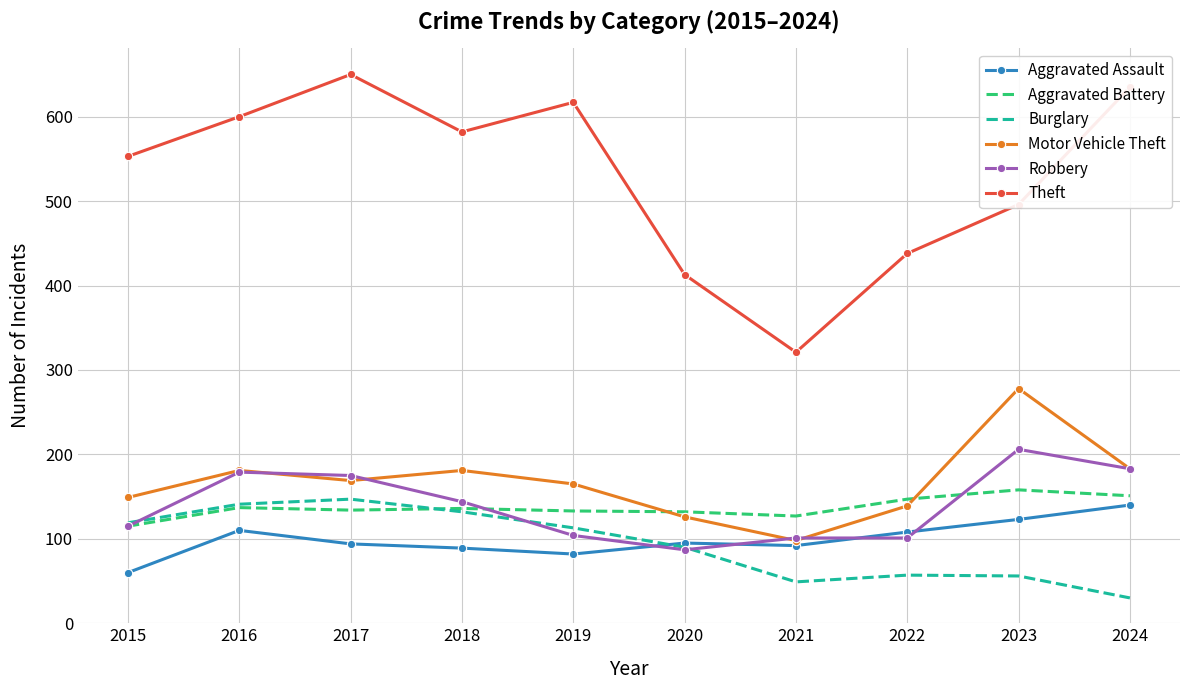

Where does the Theft series first go above 582?

2016